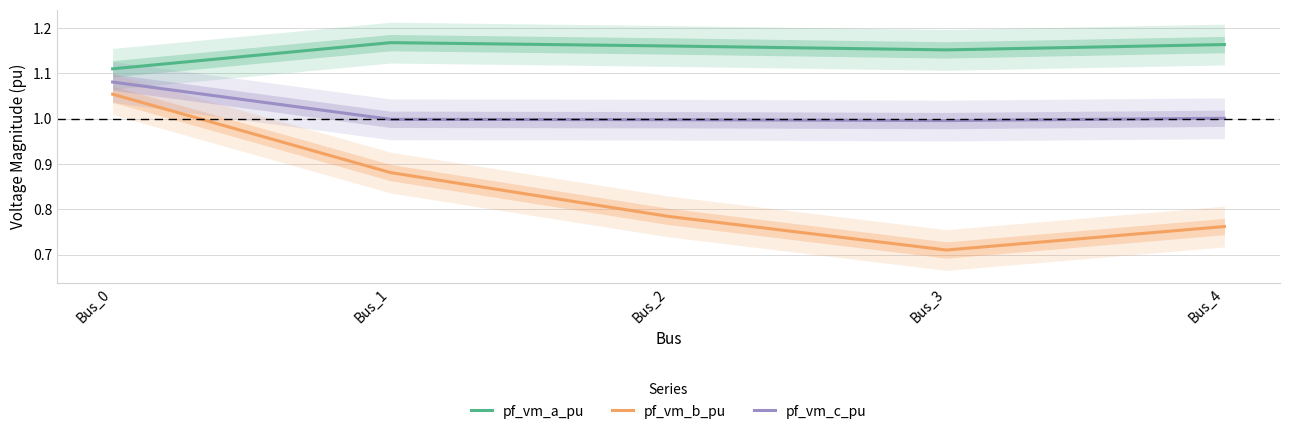

List the series in order of their overall mean, highest first.

pf_vm_a_pu, pf_vm_c_pu, pf_vm_b_pu